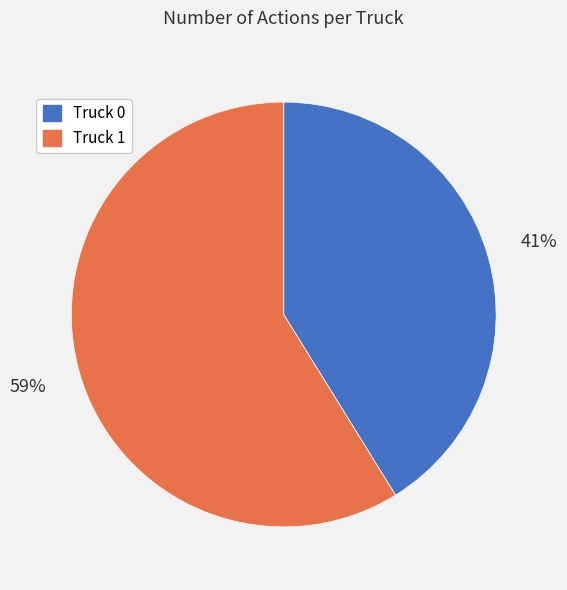

What is the largest slice in the pie chart?

Truck 1